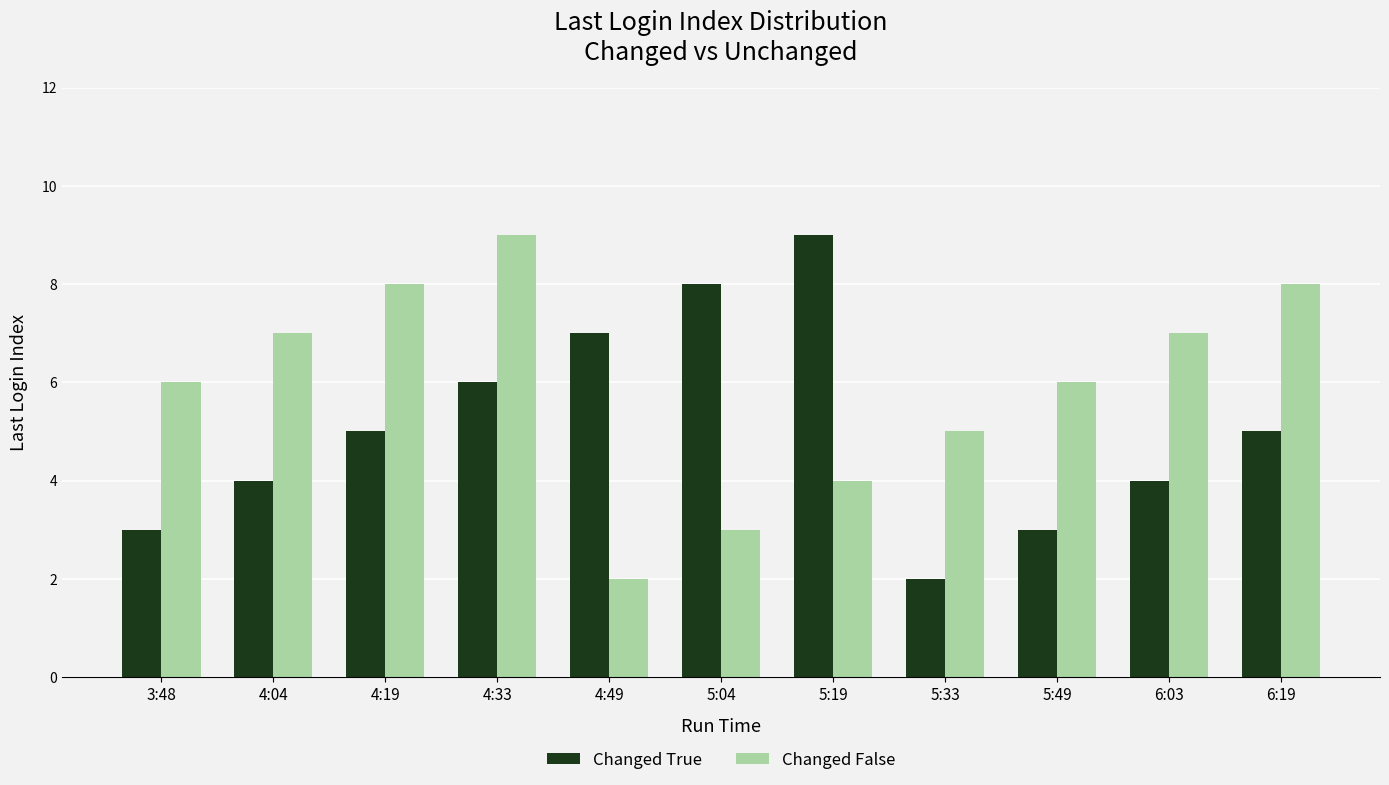

What is the sum of all Changed False values?

65